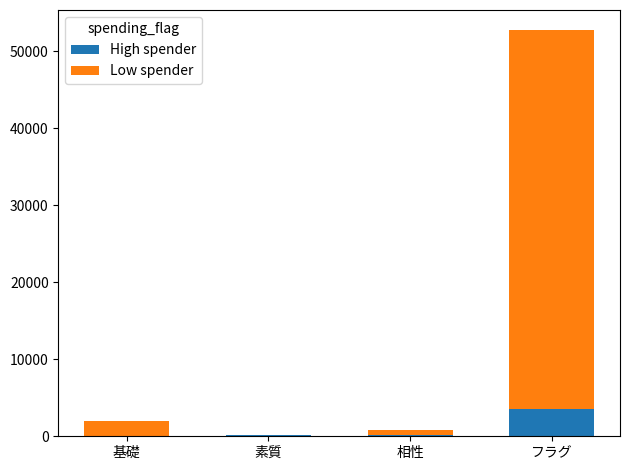

At which category is the sum across all series the highest?

フラグ